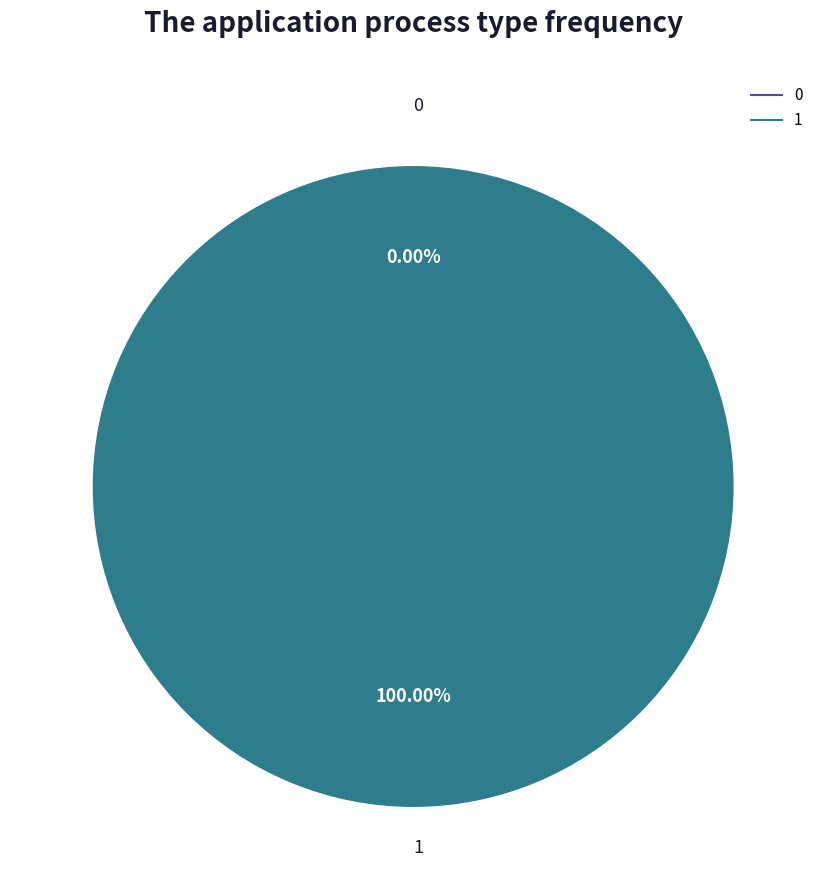

How many segments does this pie chart have?

2